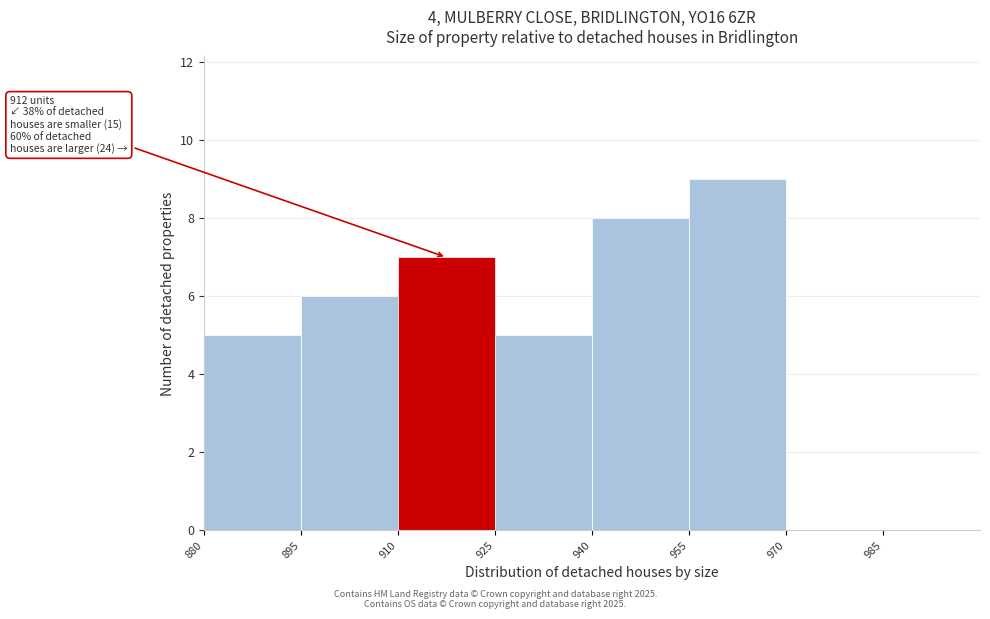

Which range on the x-axis has the tallest bar?

955 to 970